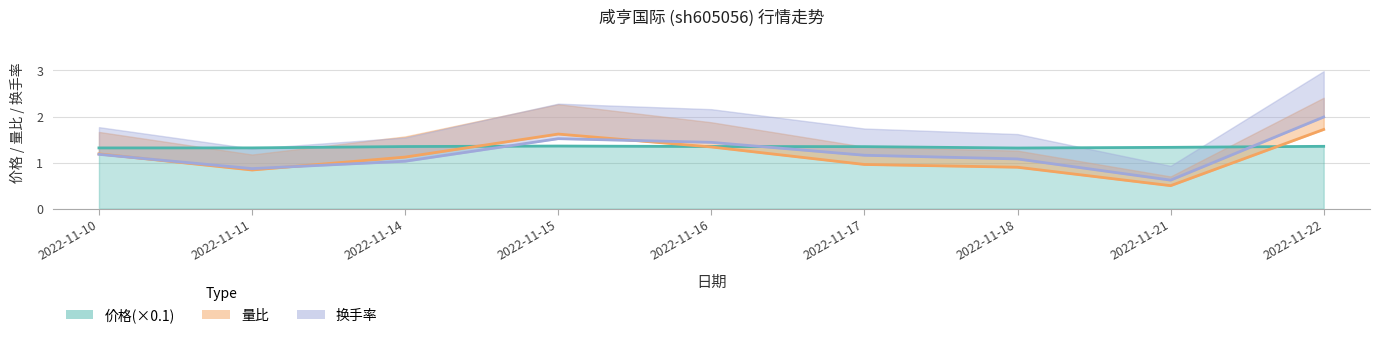

Does the chart display data point markers on the line(s)?

No